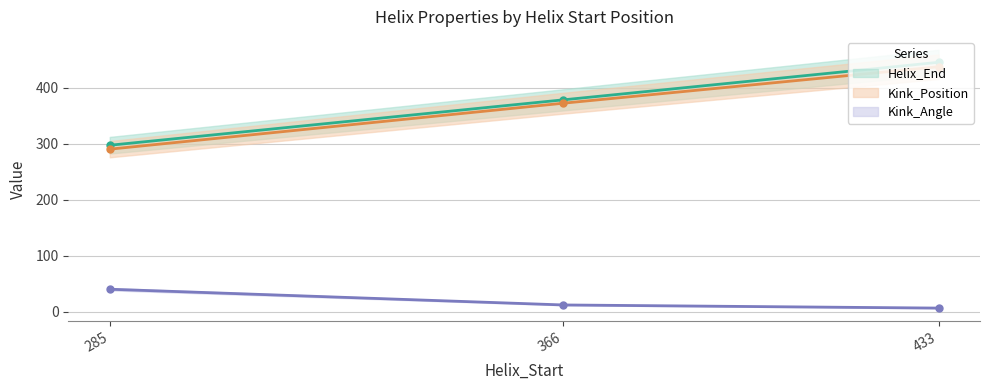

What are all the series names shown in the legend?

Helix_End, Kink_Position, Kink_Angle